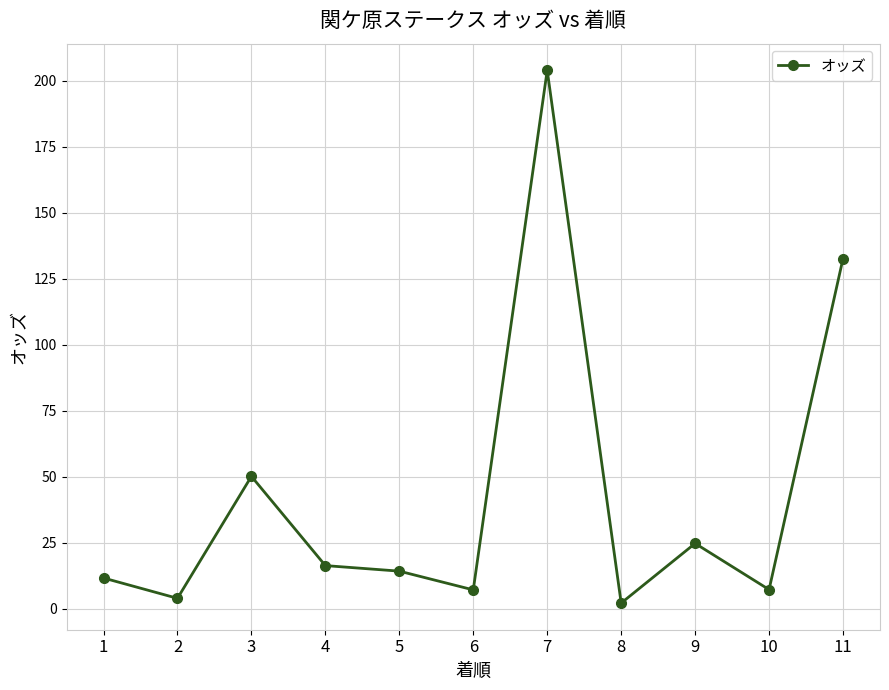

What is the approximate value at 9?

24.8